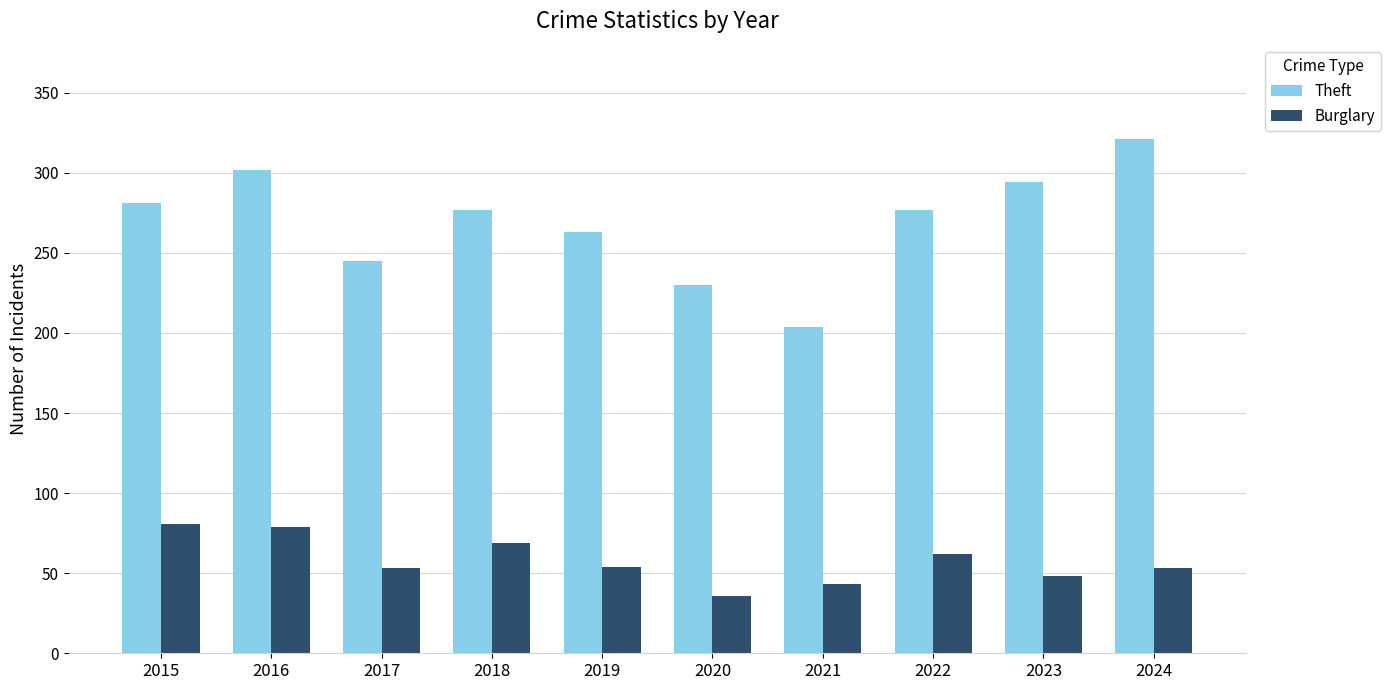

What is the difference between the maximum and minimum values in the Burglary series?

45